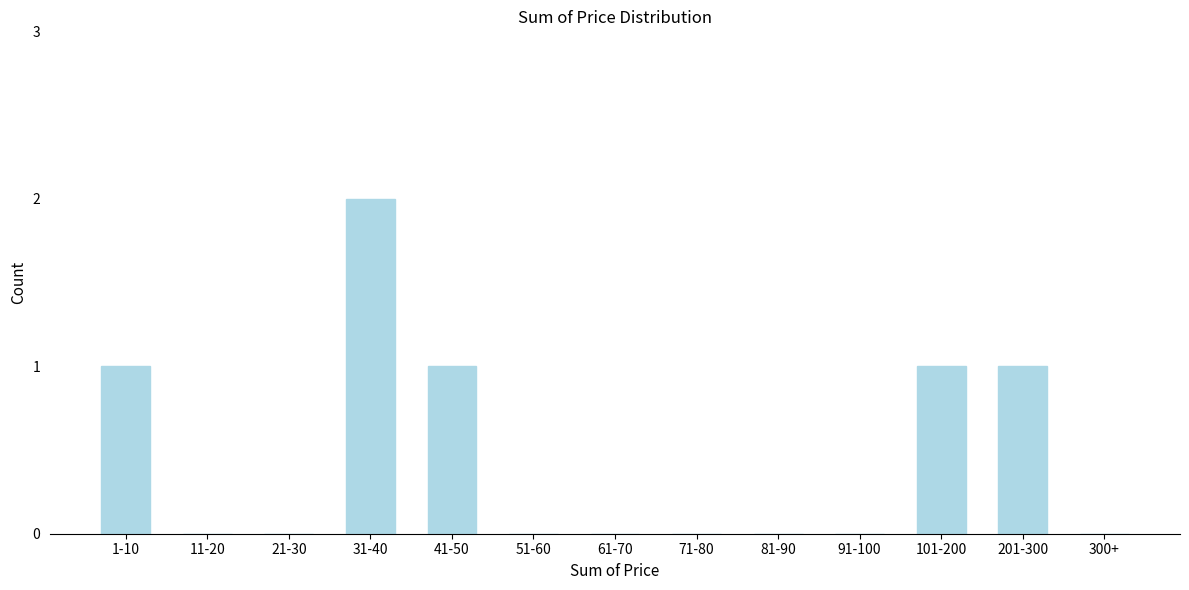

Reading left to right, transcribe all the data shown in this chart.

1-10=1	11-20=0	21-30=0	31-40=2	41-50=1	51-60=0	61-70=0	71-80=0	81-90=0	91-100=0	101-200=1	201-300=1	300+=0